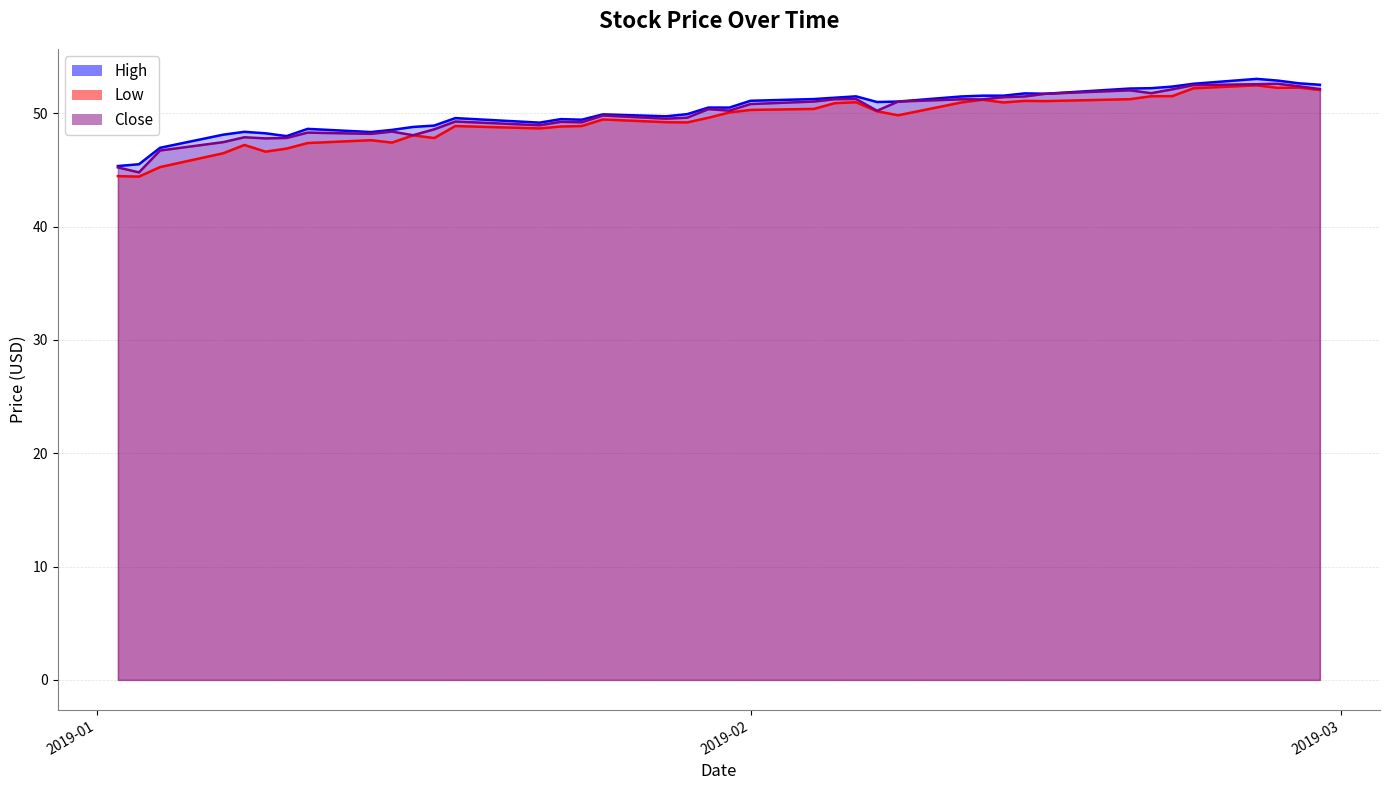

List the labels in order of Low value, largest first.

2019-02-25, 2019-02-27, 2019-02-26, 2019-02-22, 2019-02-28, 2019-02-21, 2019-02-20, 2019-02-19, 2019-02-12, 2019-02-14, 2019-02-15, 2019-02-06, 2019-02-11, 2019-02-13, 2019-02-05, 2019-02-04, 2019-02-01, 2019-02-07, 2019-01-31, 2019-02-08, 2019-01-30, 2019-01-25, 2019-01-28, 2019-01-29, 2019-01-18, 2019-01-24, 2019-01-23, 2019-01-22, 2019-01-16, 2019-01-17, 2019-01-14, 2019-01-15, 2019-01-11, 2019-01-08, 2019-01-10, 2019-01-09, 2019-01-07, 2019-01-04, 2019-01-02, 2019-01-03